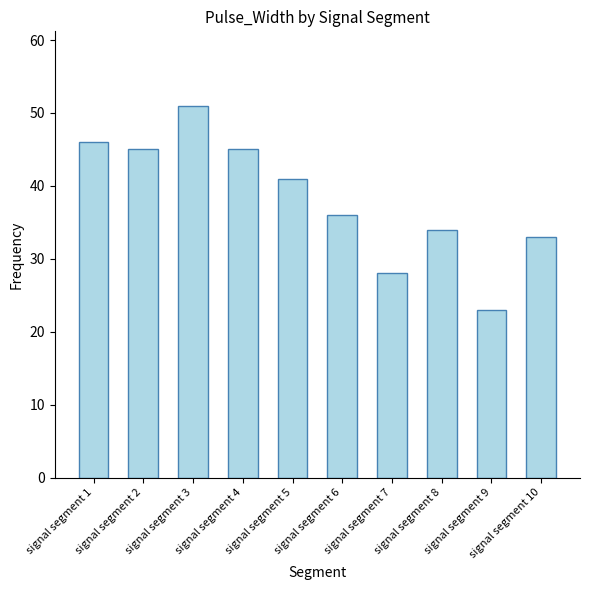

What is the sum of all values?

382